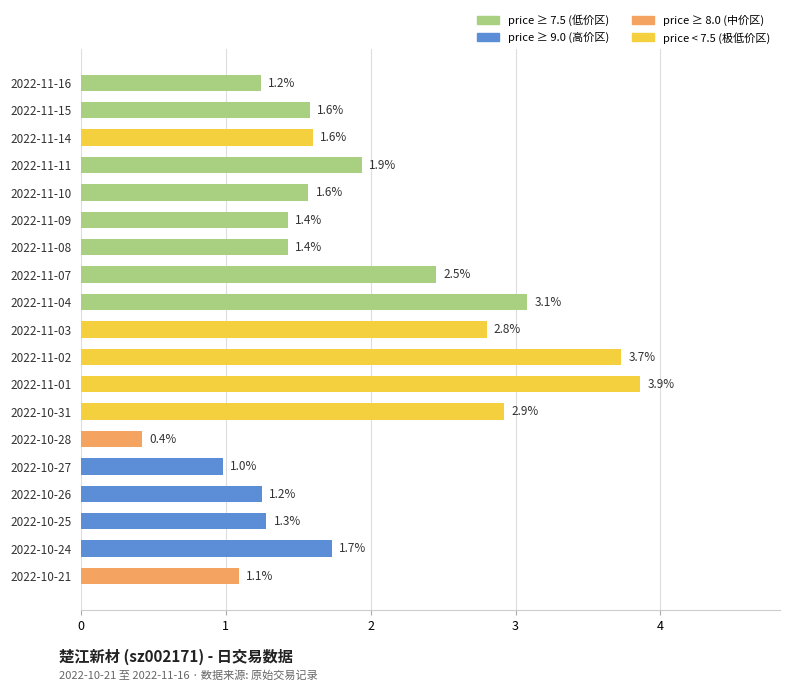

Which category has the lowest value across all series?

2022-10-28